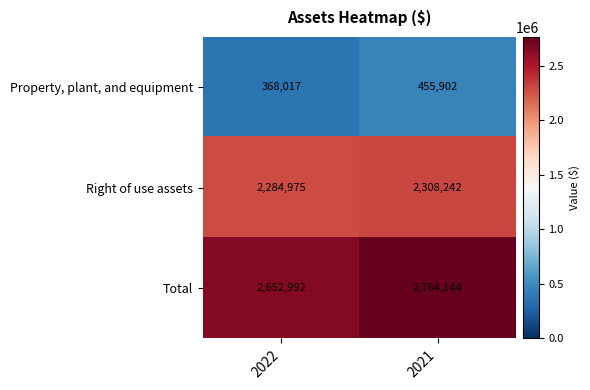

Is it true that Total equals 959572 at 2022?

False